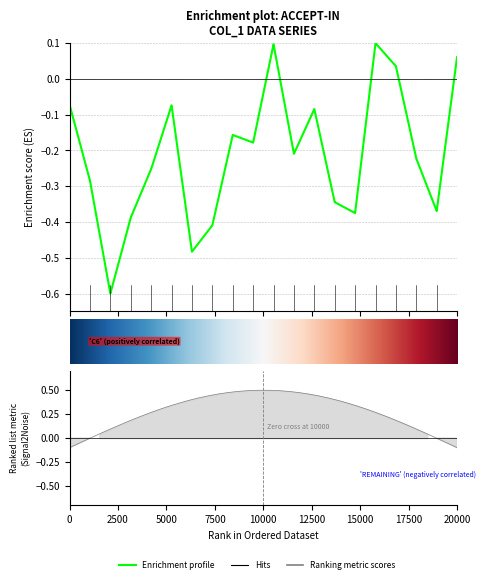

What is the sum of the values at 39 and 5000?

-0.2